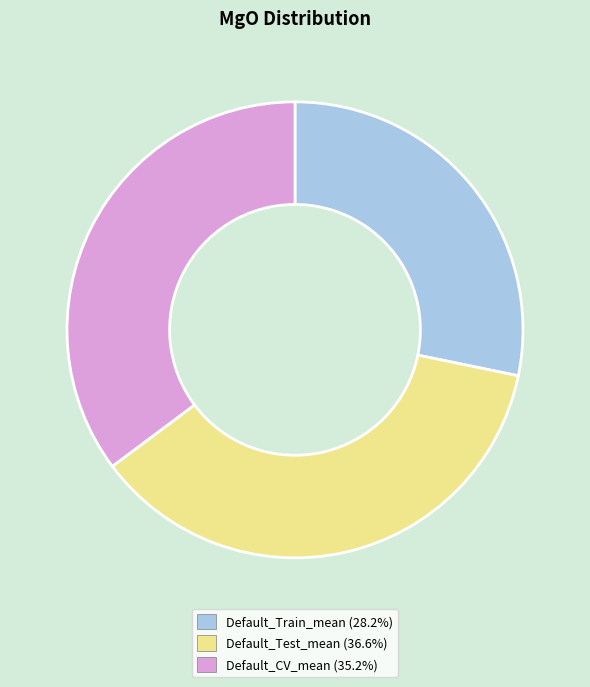

Is Default_CV_mean the majority of the pie?

No